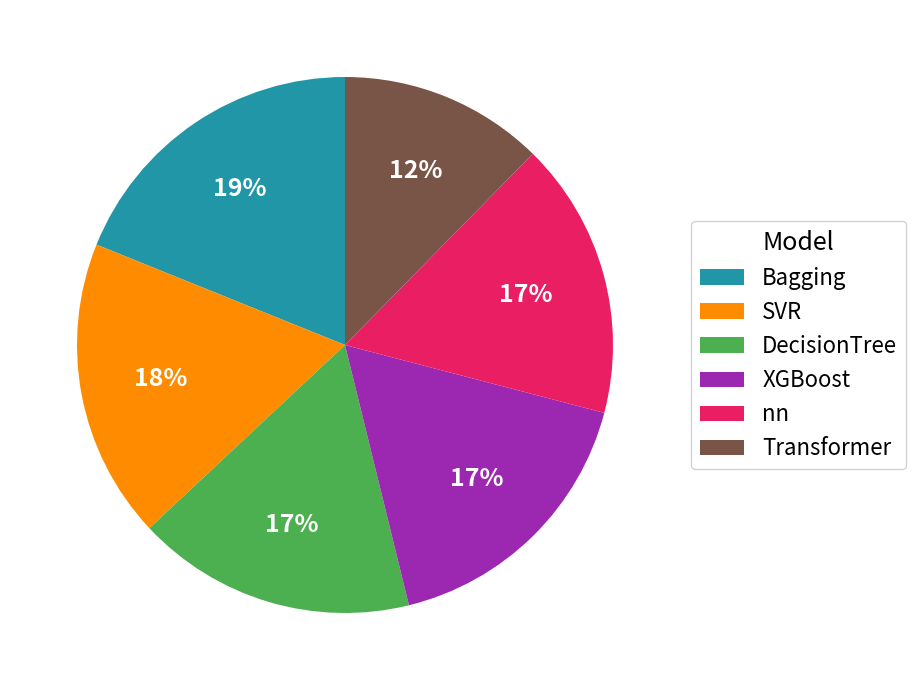

To the nearest percent, what portion does DecisionTree represent?

17%